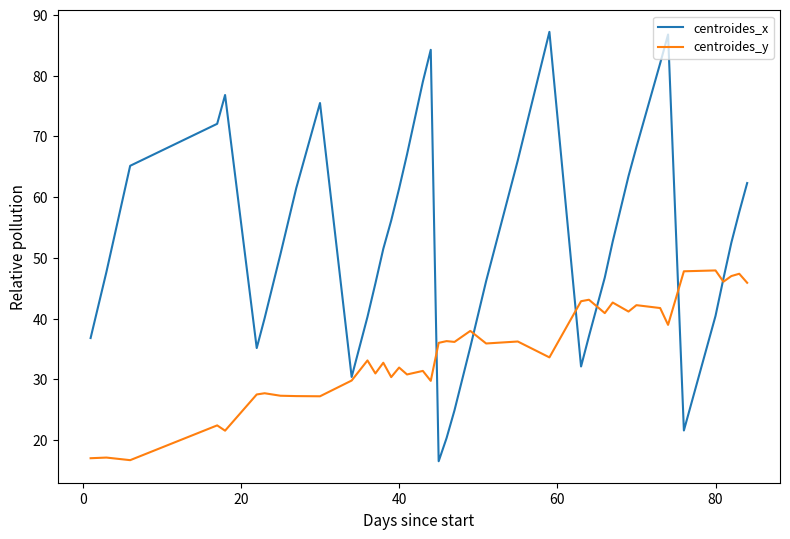

List the series in order of their peak value, lowest first.

centroides_y, centroides_x